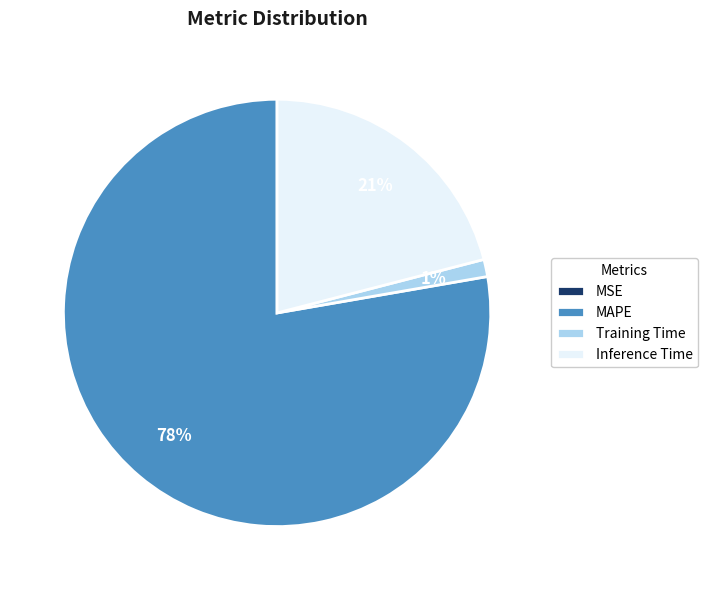

To the nearest percent, what is the average slice percentage?

25%